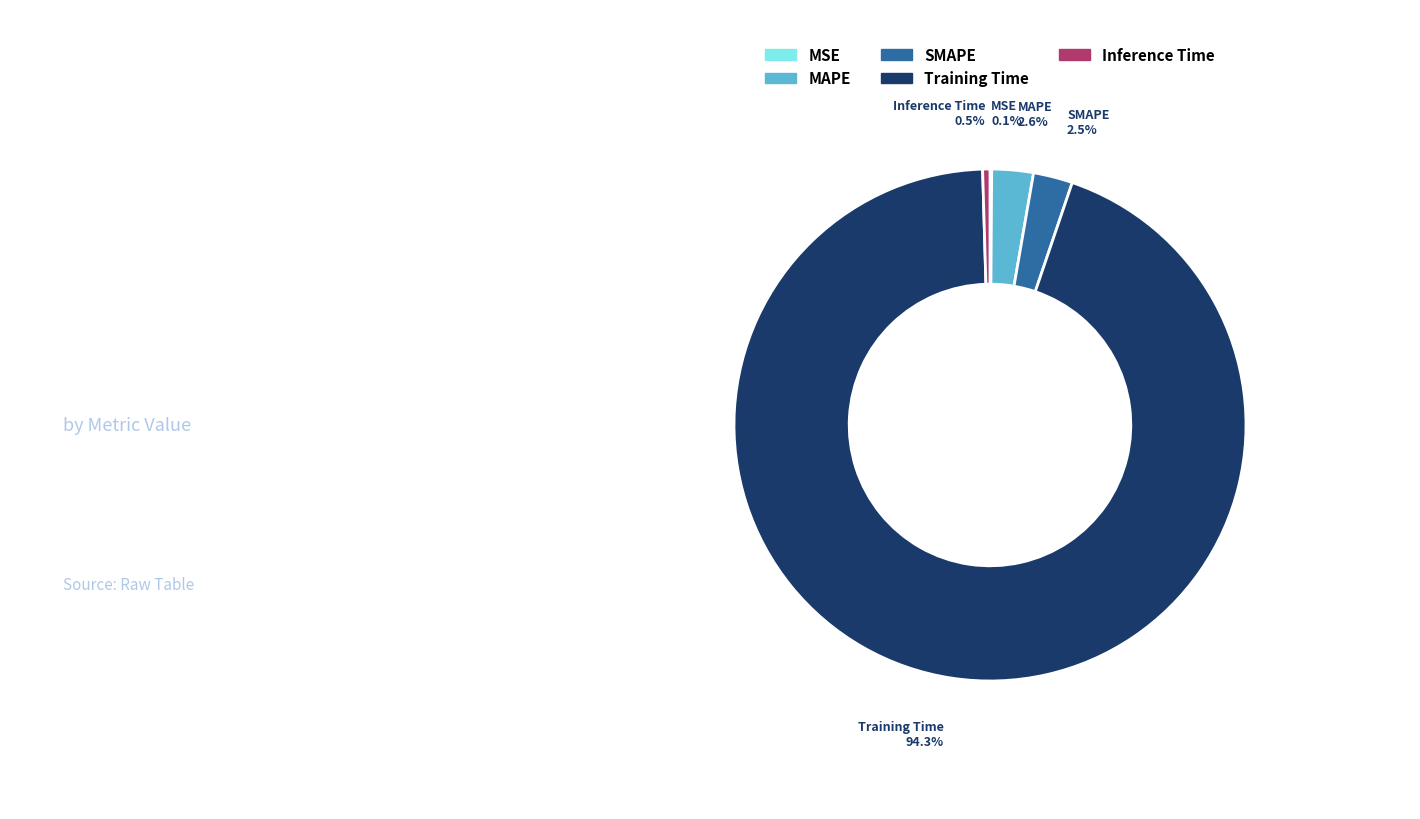

Does any single category account for the majority?

Yes